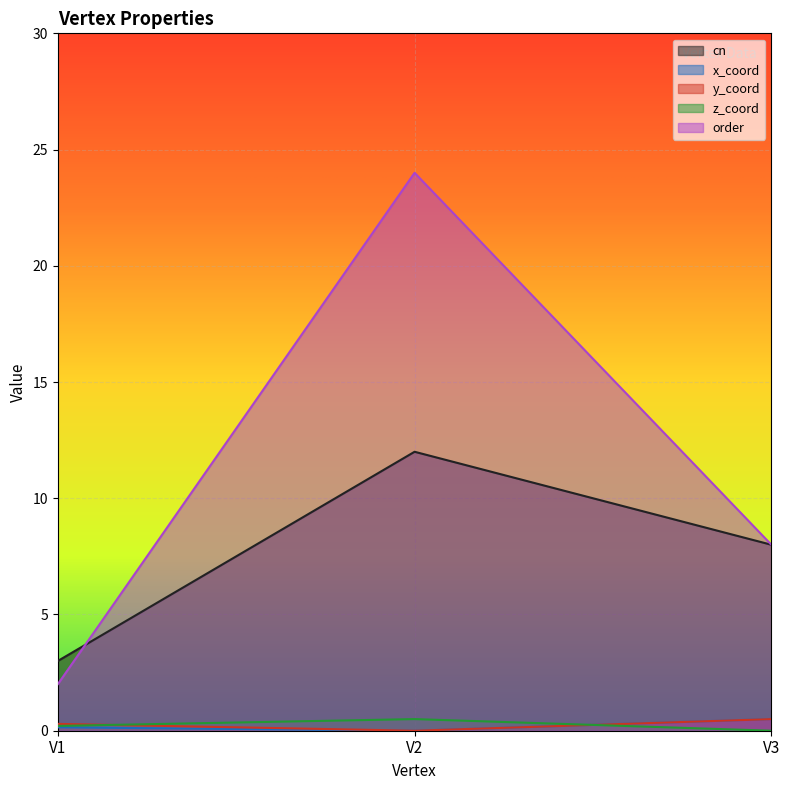

Does the chart display data point markers on the line(s)?

No